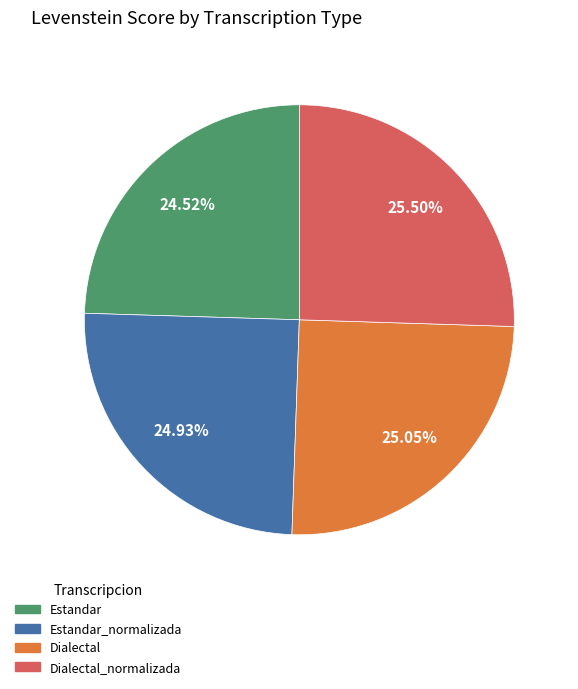

What is the ratio of the value at Estandar_normalizada to the value at Estandar?

1.0